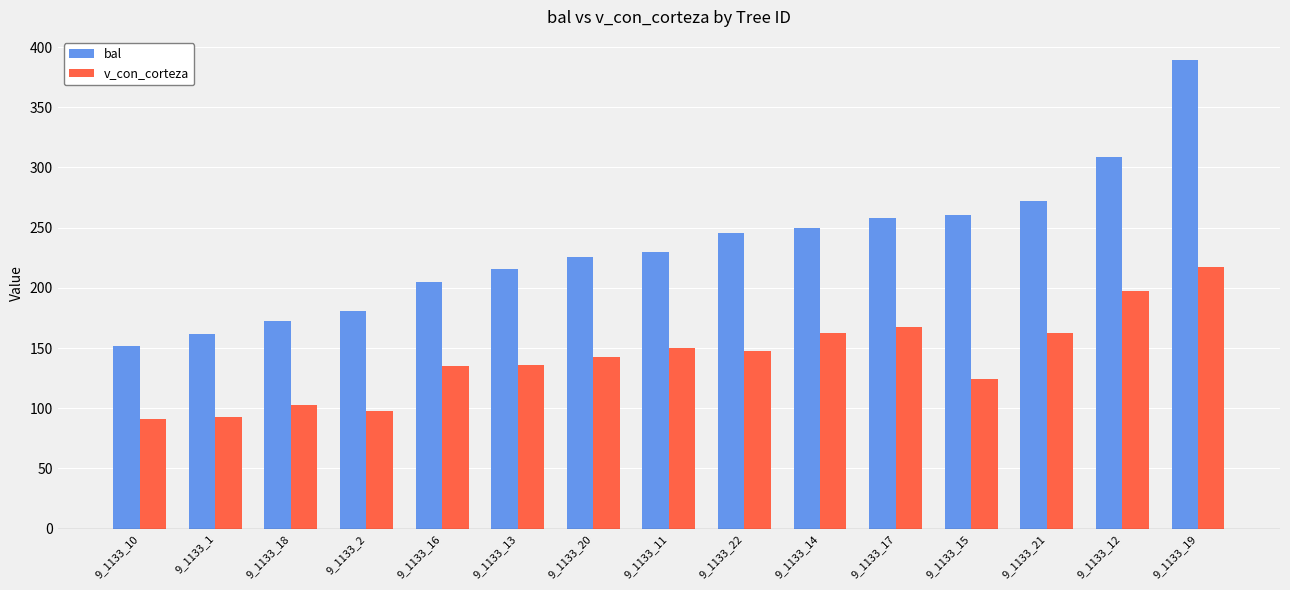

What is the lowest value of the bal series?

151.8